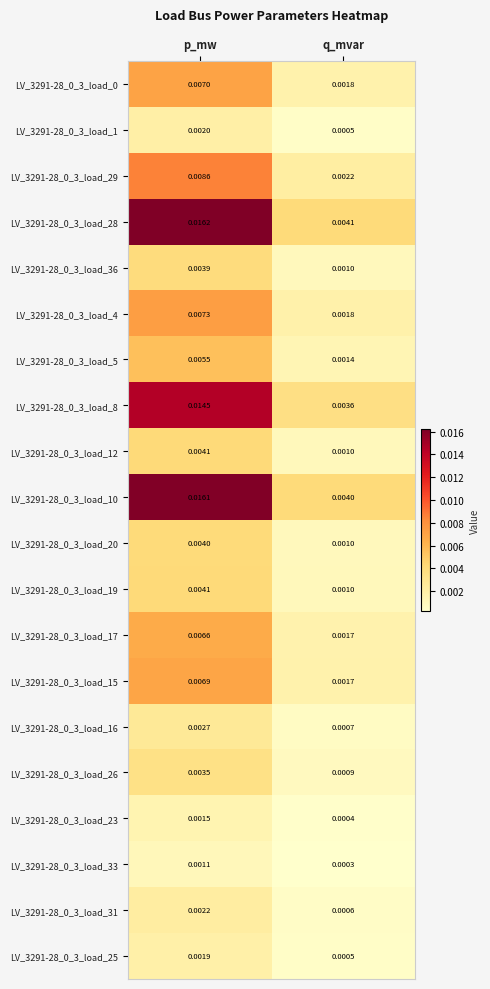

Rank the categories by LV_3291-28_0_3_load_16 value from lowest to highest.

q_mvar, p_mw